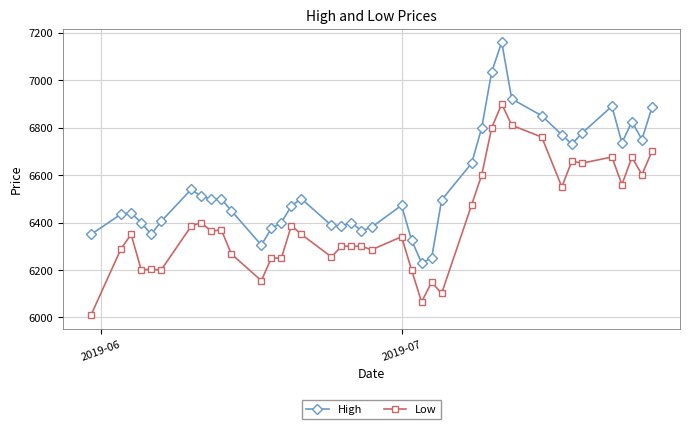

List the series in order of their overall mean, lowest first.

Low, High